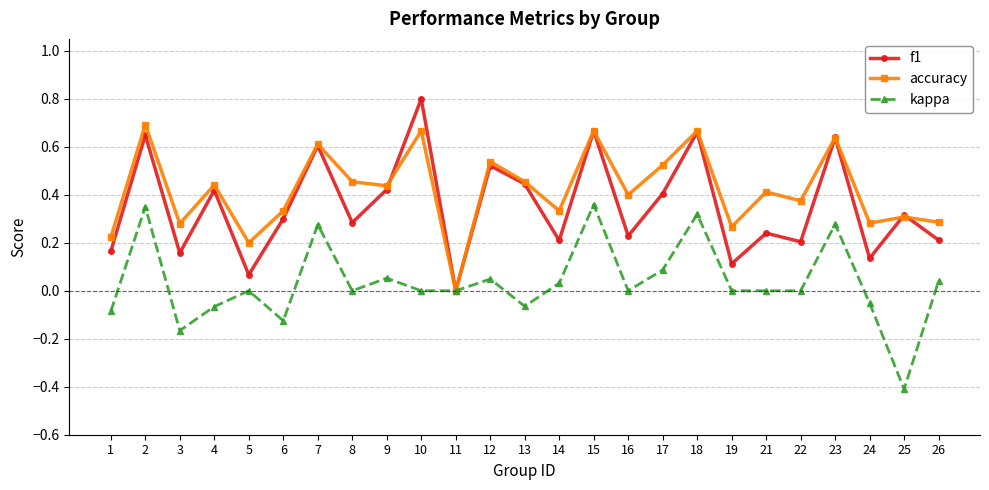

Does the chart display data point markers on the line(s)?

Yes